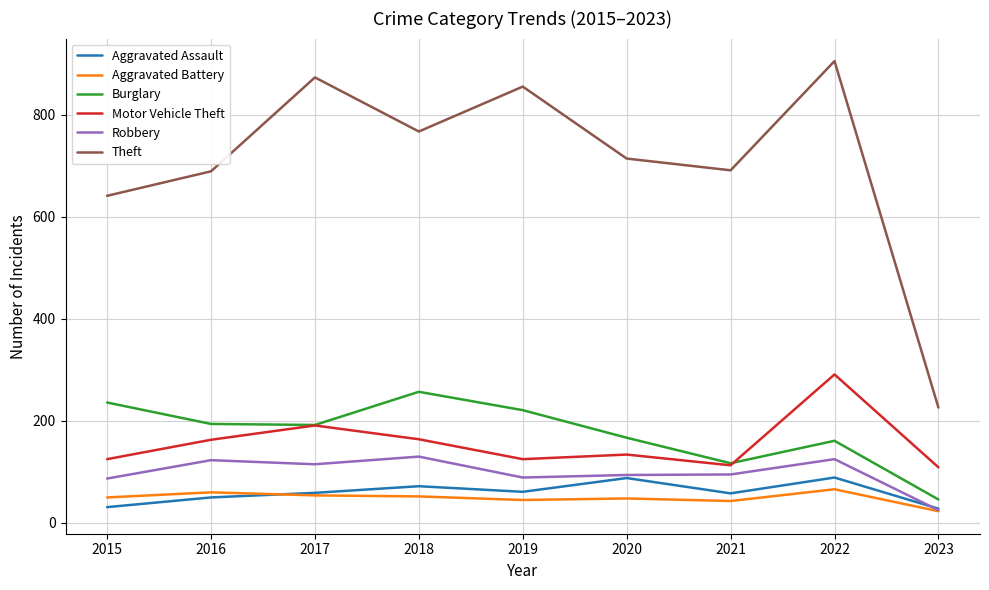

What is the total value across all series at 2023?

457